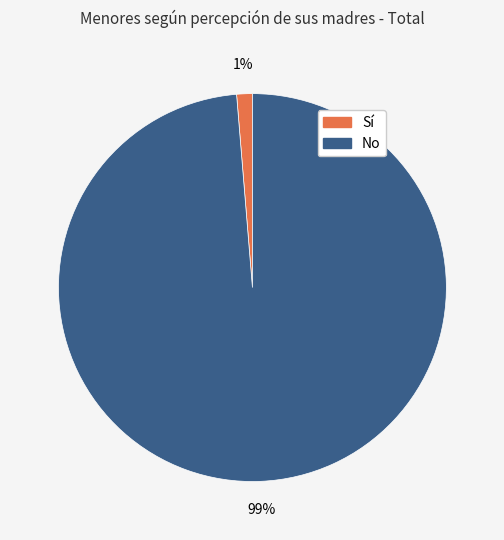

To the nearest percent, what percentage of the pie is Sí?

1%